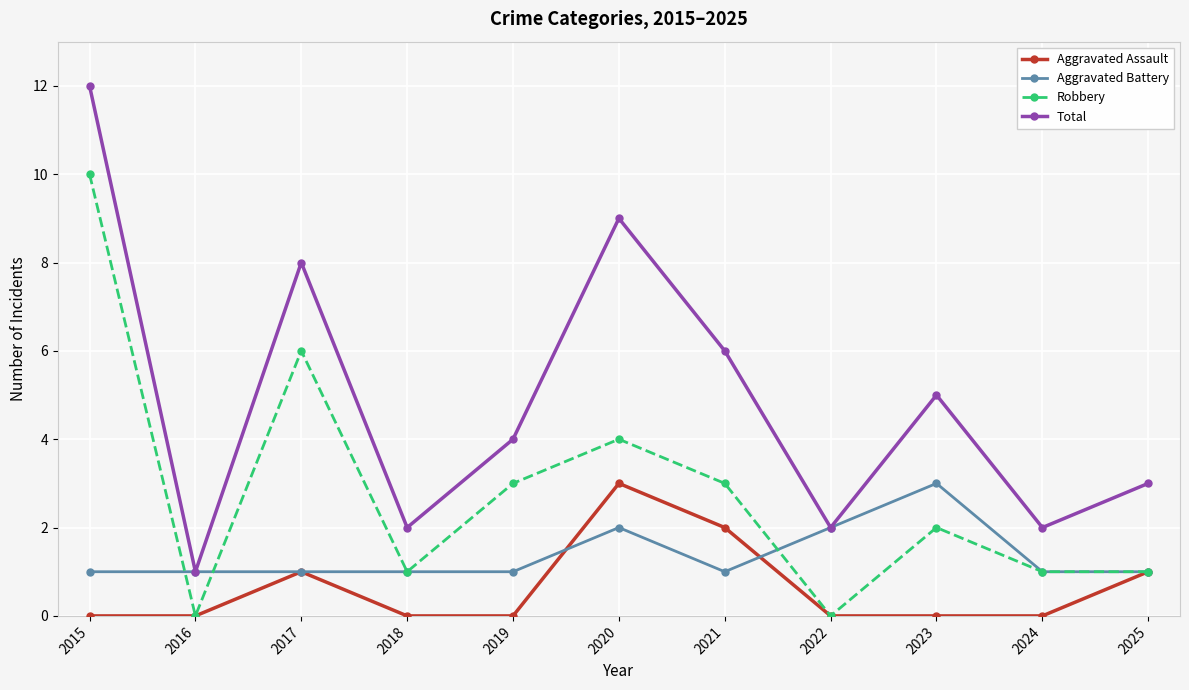

How many lines are shown in the chart?

4